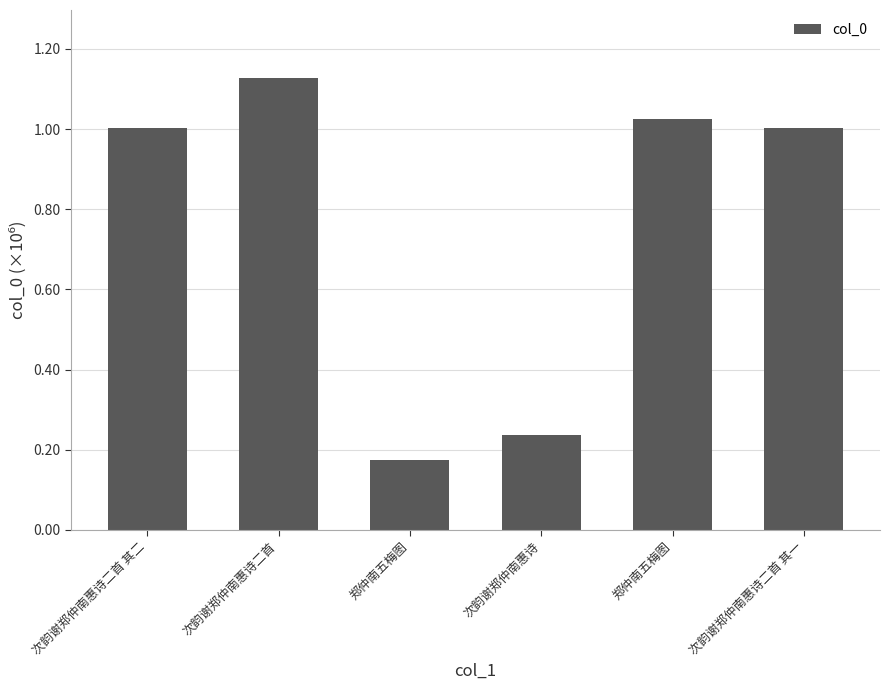

What is the change in value from 次韵谢郑仲南惠诗二首 to 次韵谢郑仲南惠诗?

-890121